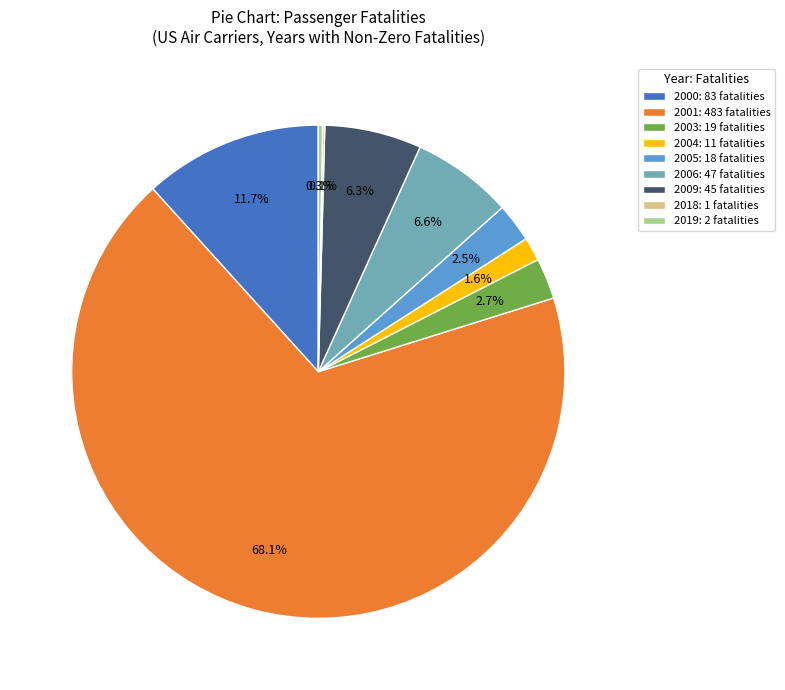

Which slice is the largest?

2001: 483 fatalities